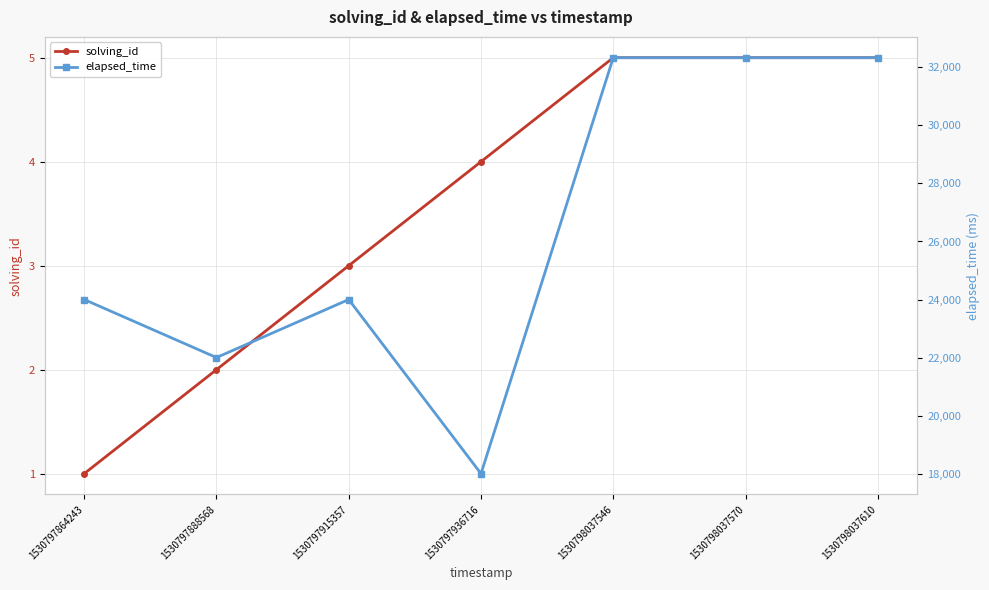

Between 1530797936716 and 1530798037546, which series saw the biggest shift?

elapsed_time